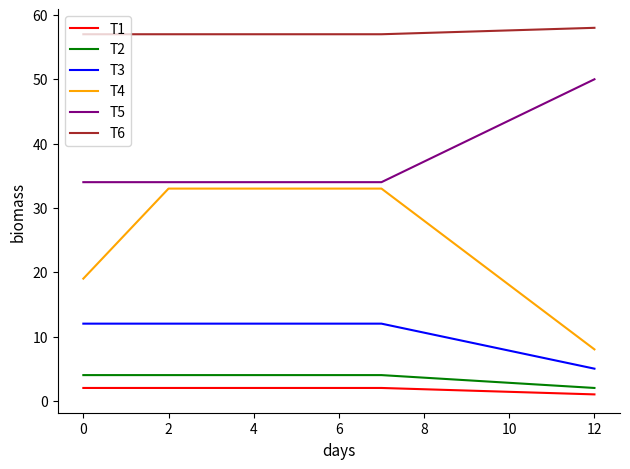

Which series has the widest spread of values?

T4